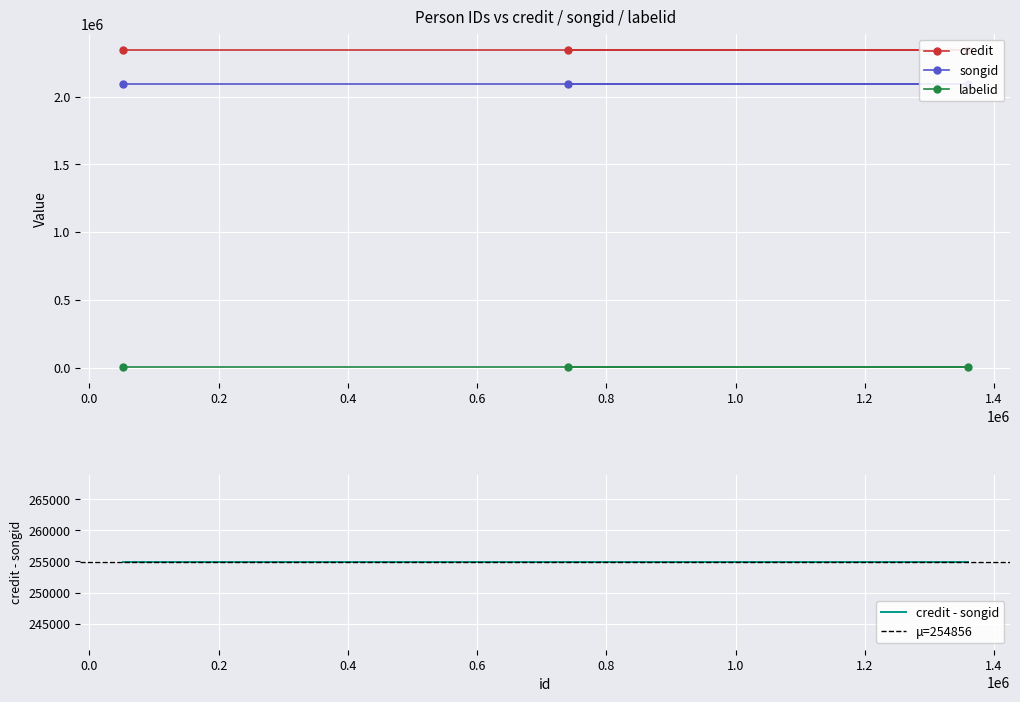

Rank the series at 740174 from lowest to highest value.

labelid, songid, credit